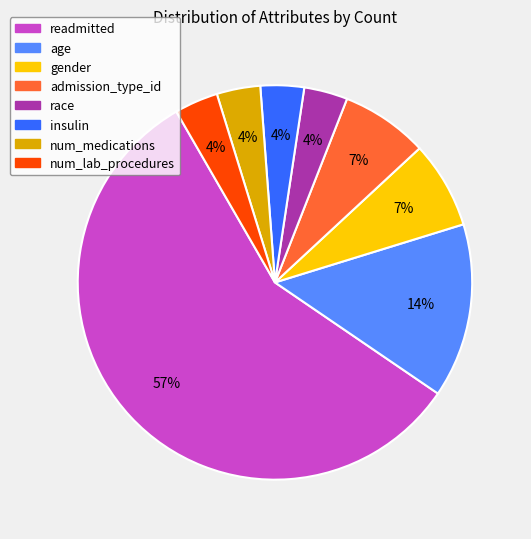

Combined, do age and readmitted account for over 50%?

Yes